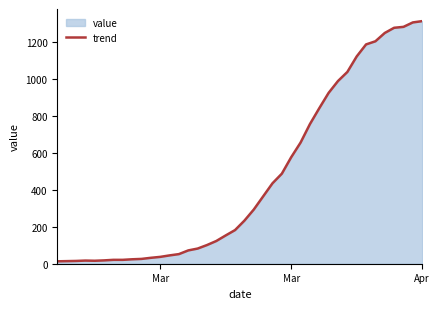

Does the chart display data point markers on the line(s)?

No